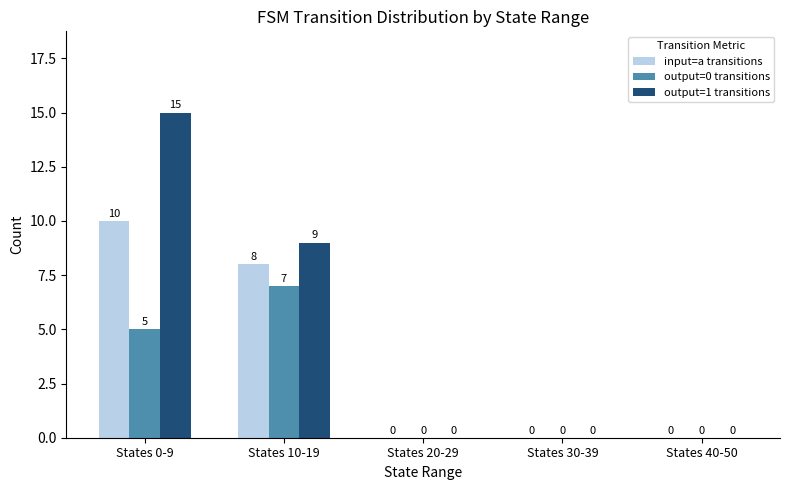

What is the sum of all output=0 transitions values?

12